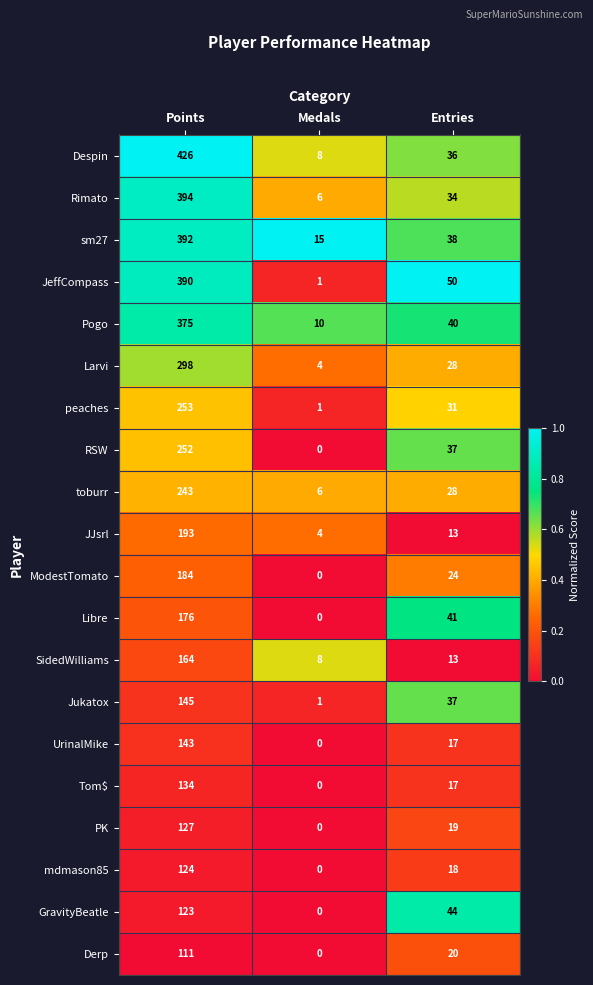

List the series in order of their peak value, lowest first.

Derp, GravityBeatle, mdmason85, PK, Tom$, UrinalMike, Jukatox, SidedWilliams, Libre, ModestTomato, JJsrl, toburr, RSW, peaches, Larvi, Pogo, JeffCompass, sm27, Rimato, Despin